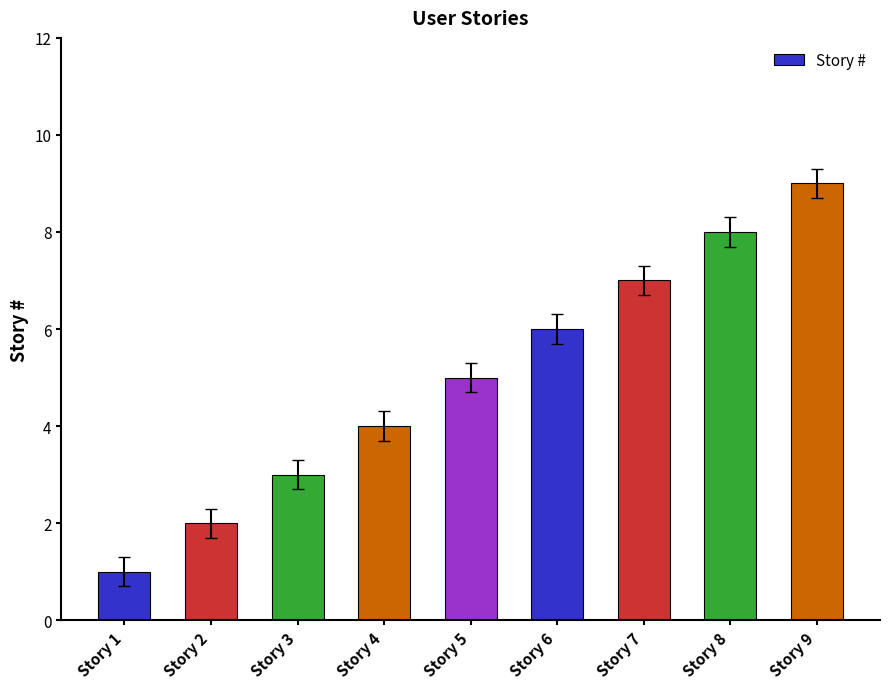

What is the value of the 1st bar from the left?

1